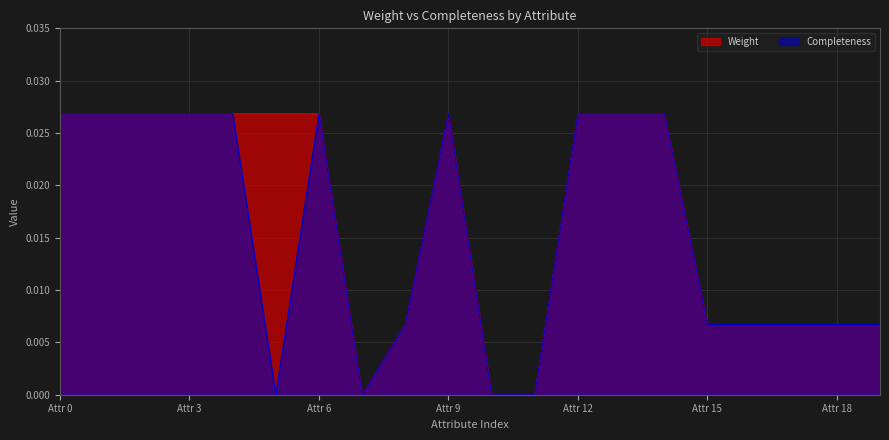

List the series in order of their peak value, lowest first.

Weight, Completeness